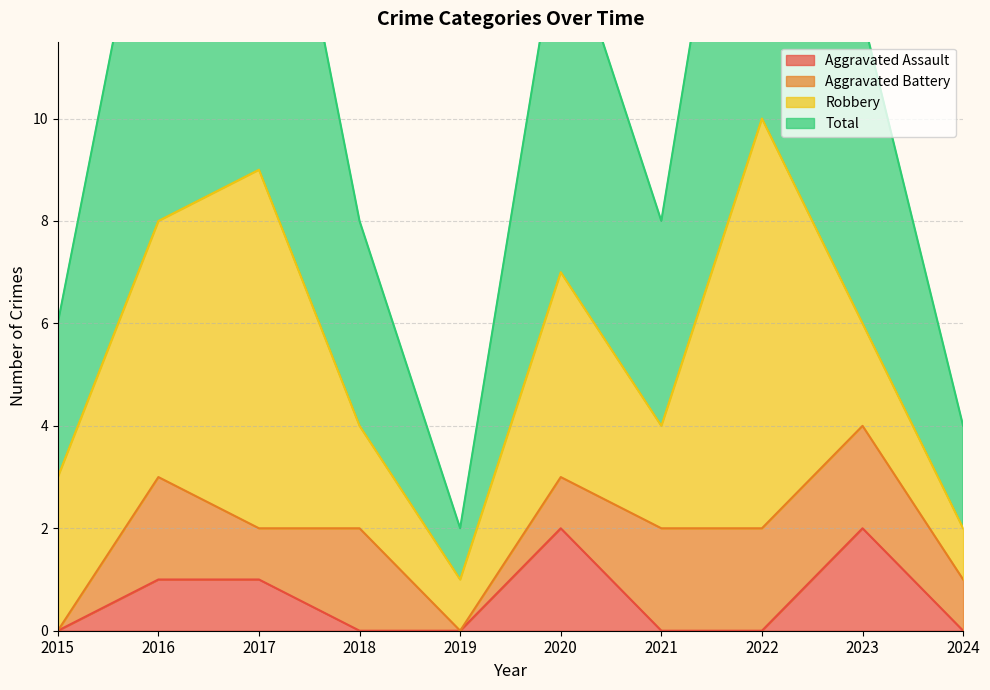

What is the value of the Total point at the 4th from the left?

4